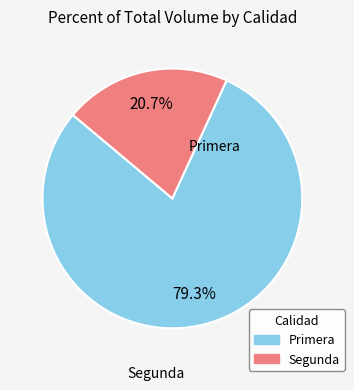

What is the largest slice in the pie chart?

Primera